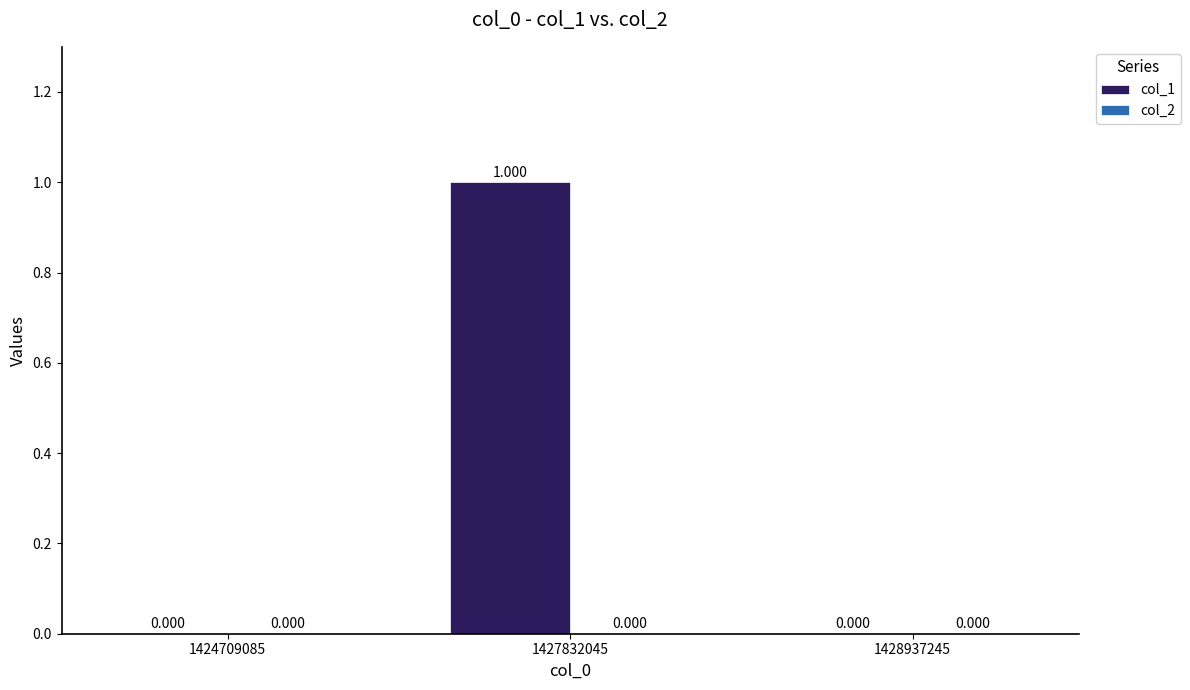

Does the chart contain stacked bars?

No